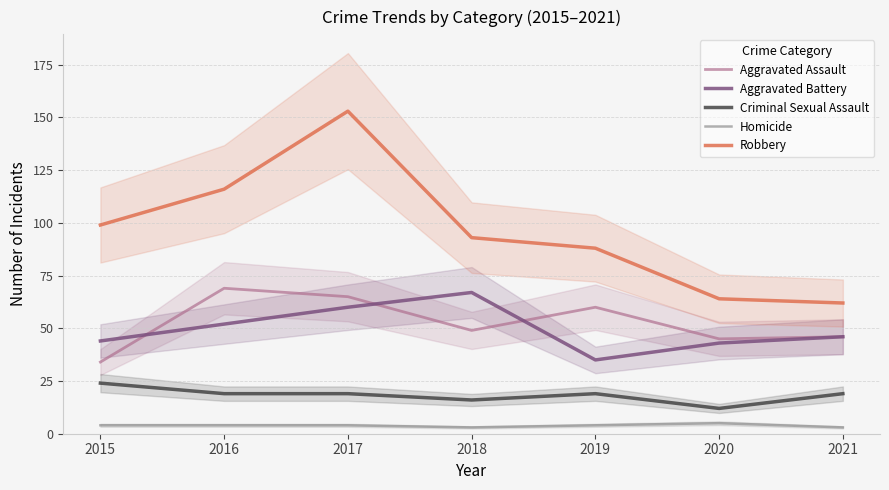

What are all the series names shown in the legend?

Aggravated Assault, Aggravated Battery, Criminal Sexual Assault, Homicide, Robbery